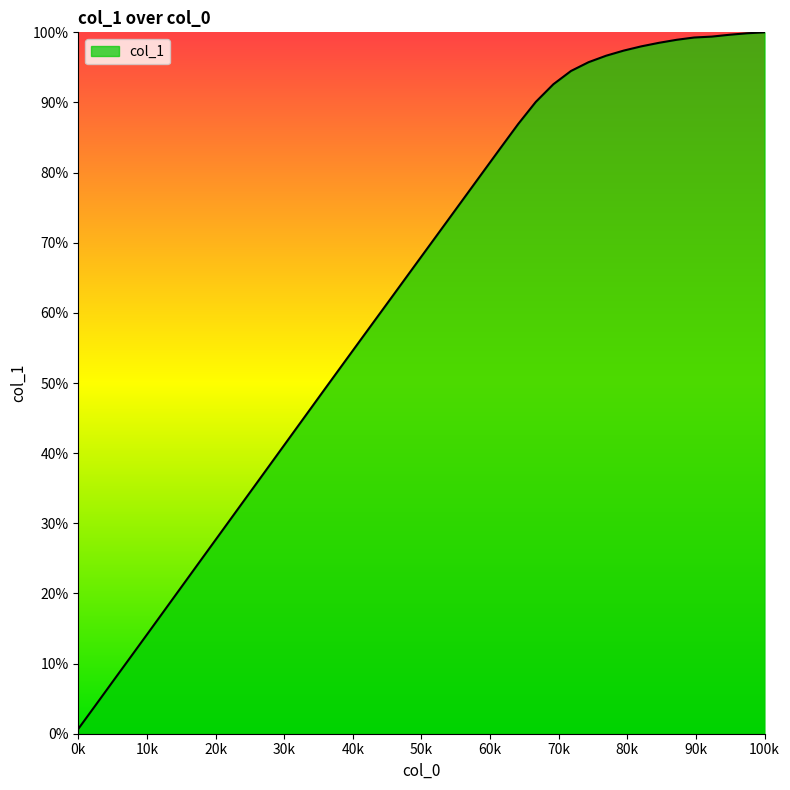

What is the difference between the maximum and minimum values?

99.3